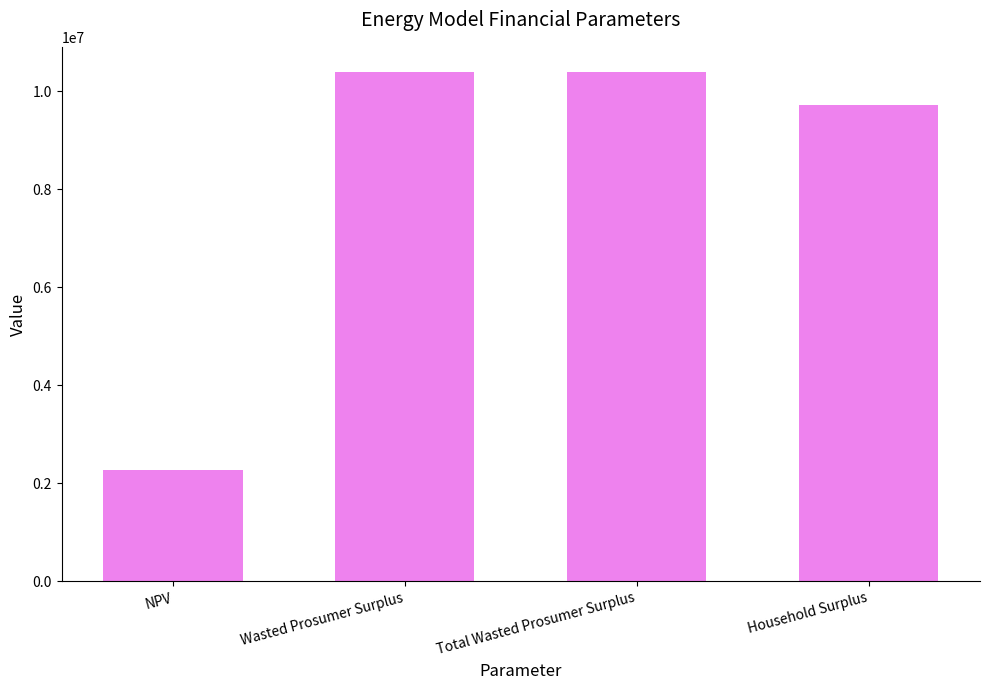

Reading left to right, list all the values displayed in this chart.

NPV=2273963.8	Wasted Prosumer Surplus=10391755.1	Total Wasted Prosumer Surplus=10391755.1	Household Surplus=9725612.8